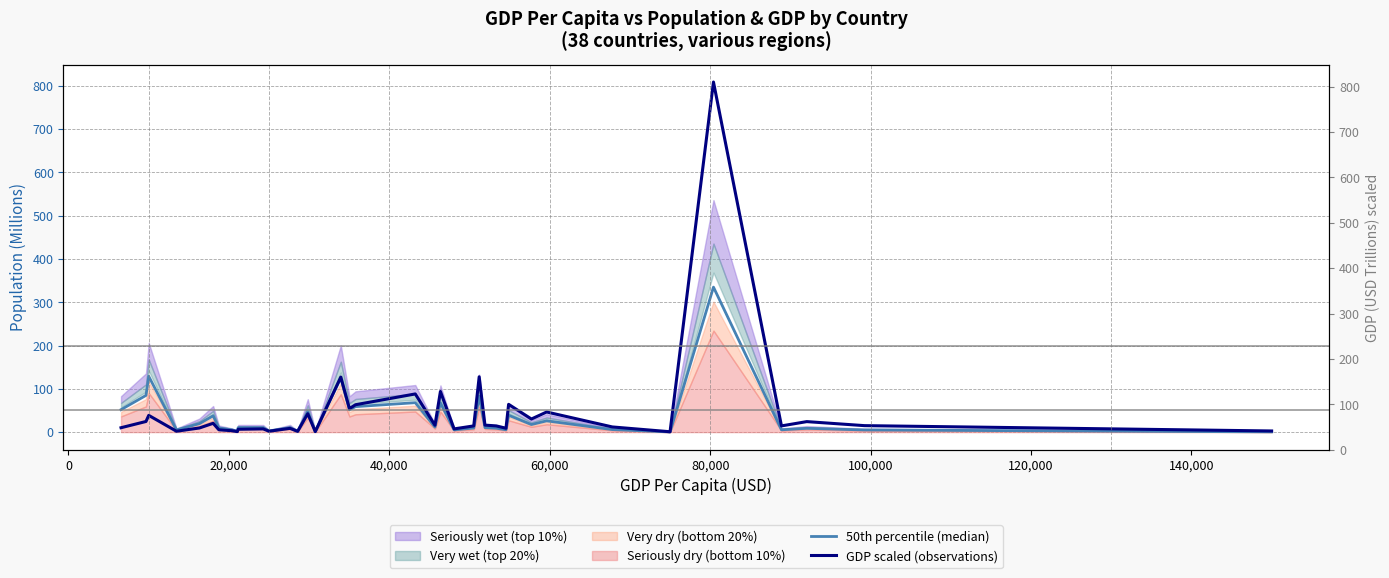

Is the value of GDP scaled (observations) at 29 greater than the value of 50th percentile (median) at 120,000?

Yes